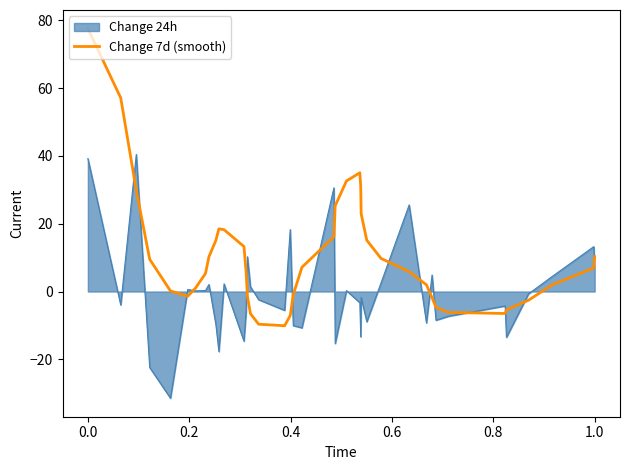

Rank the series by their average value, from lowest to highest.

Change 24h, Change 7d (smooth)